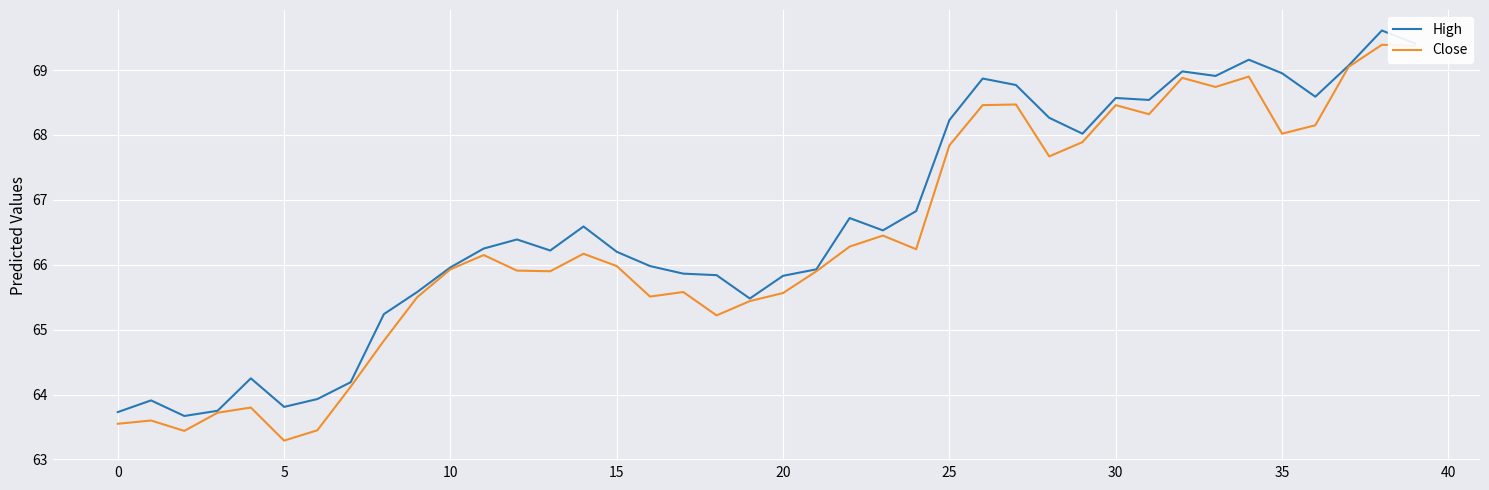

What is the greatest value displayed?

69.6